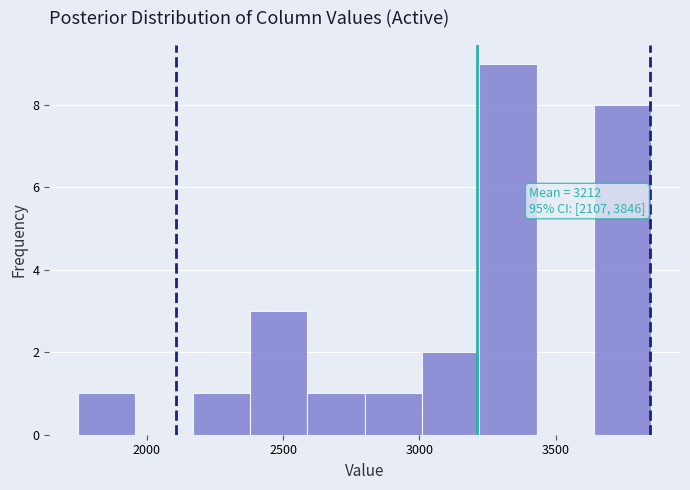

Which range on the x-axis has the tallest bar?

3200 to 3450